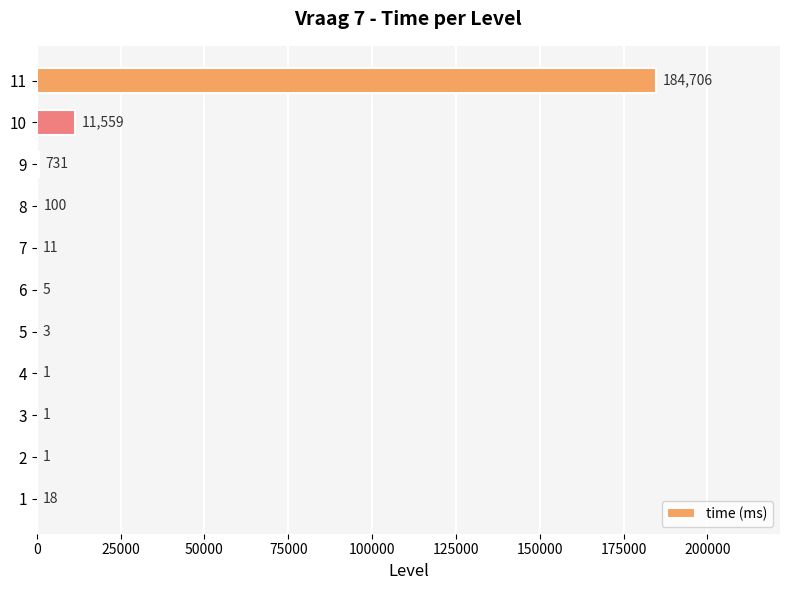

Read the value at 5.

3